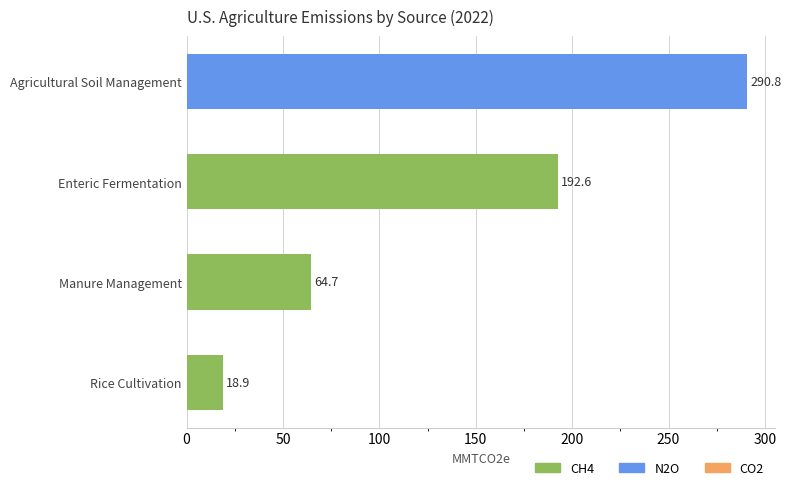

What is the label of the 2nd bar from the bottom?

Manure Management